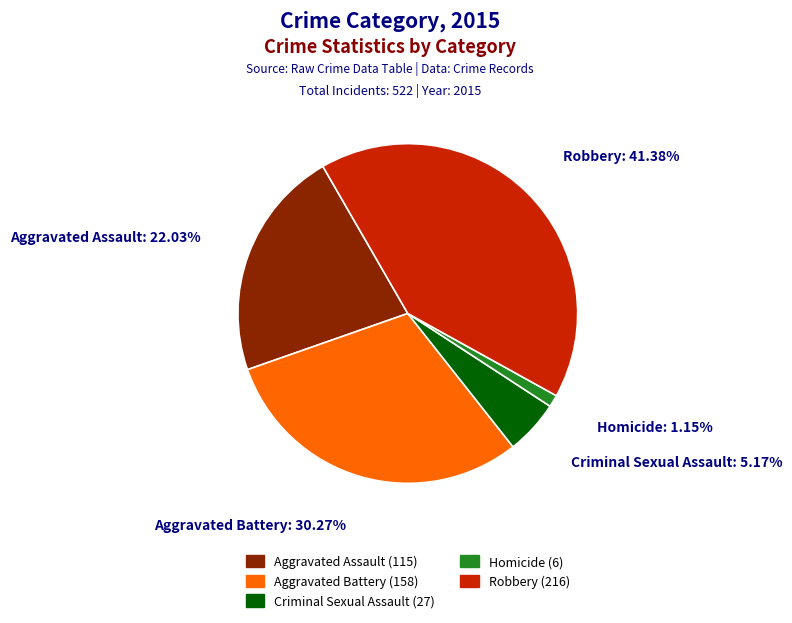

To the nearest percent, what is the combined percentage of Homicide and Robbery?

43%